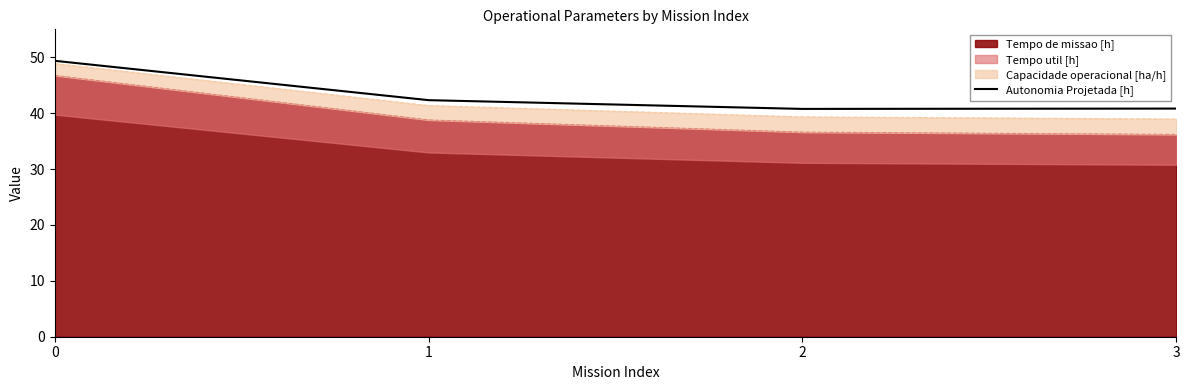

Where is the data nearest to the value 45?

1